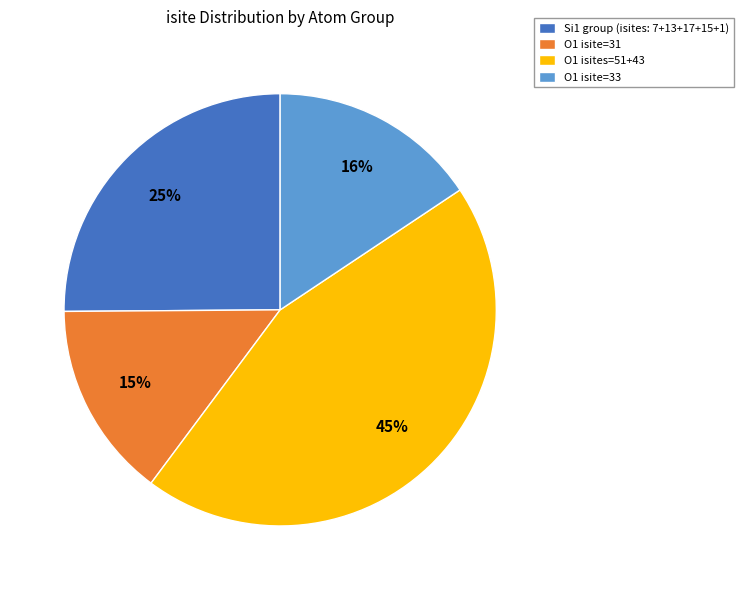

To the nearest percent, what is the average slice percentage?

25%